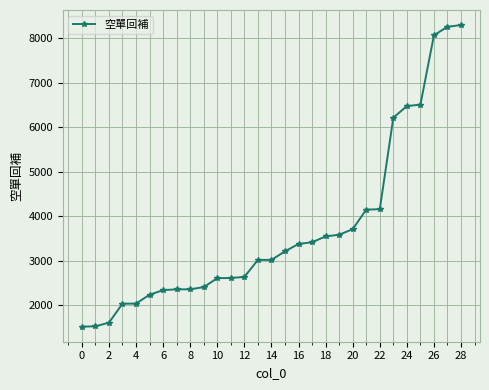

What is the average value?

3698